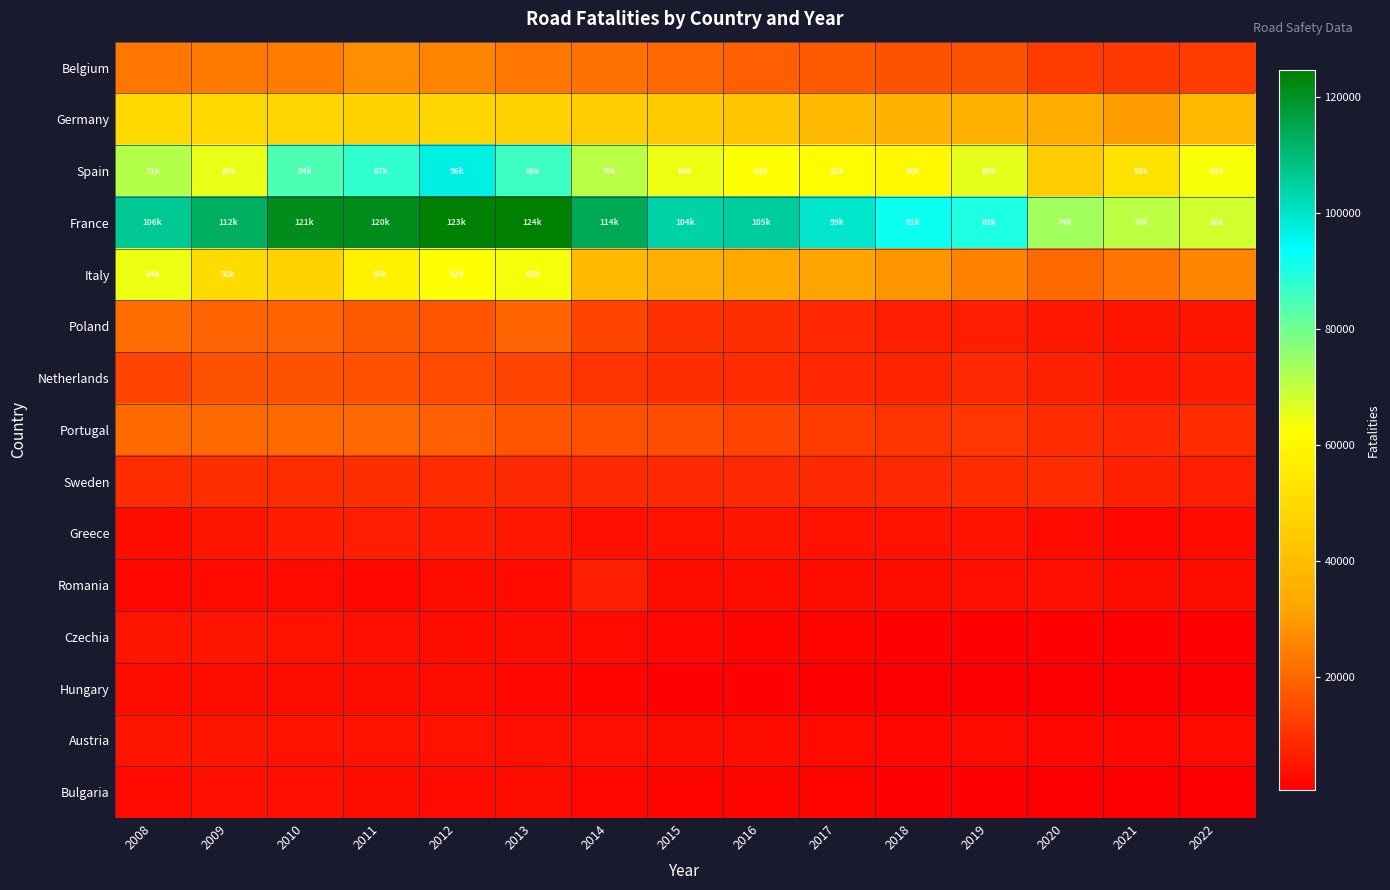

Reading right to left, what are all the values shown in this chart?

Belgium: 2022=12126	2021=11567	2020=11869	2019=16297	2018=16483	2017=17645	2016=18678	2015=20278	2014=21928	2013=22879	2012=25608	2011=27341	2010=23856	2009=23581	2008=22877
Germany: 2022=38195	2021=30125	2020=33872	2019=36052	2018=36756	2017=38849	2016=43009	2015=44666	2014=45475	2013=47234	2012=48711	2011=48021	2010=48166	2009=49317	2008=49913
Spain: 2022=63392	2021=53073	2020=45263	2019=65874	2018=60295	2017=61763	2016=62952	2015=64581	2014=70855	2013=86034	2012=96607	2011=87718	2010=84411	2009=65159	2008=71421
France: 2022=68000	2021=70502	2020=74190	2019=89966	2018=91953	2017=99558	2016=105636	2015=104116	2014=114093	2013=124657	2012=123814	2011=120966	2010=121038	2009=112765	2008=106633
Italy: 2022=26181	2021=22537	2020=20479	2019=24821	2018=28986	2017=31167	2016=33422	2015=35086	2014=39236	2013=63770	2012=62641	2011=58206	2010=47996	2009=50732	2008=64535
Poland: 2022=4832	2021=4874	2020=5288	2019=6473	2018=6801	2017=8114	2016=9634	2015=10210	2014=13868	2013=19533	2012=16685	2011=17729	2010=19359	2009=19267	2008=21085
Netherlands: 2022=5955	2021=5545	2020=7305	2019=8590	2018=7785	2017=7975	2016=8980	2015=9730	2014=10450	2013=13345	2012=14940	2011=15585	2010=16290	2009=16265	2008=13175
Portugal: 2022=8808	2021=7894	2020=8976	2019=10926	2018=10545	2017=11885	2016=13313	2015=15472	2014=15594	2013=16590	2012=18514	2011=20372	2010=20442	2009=20472	2008=20854
Sweden: 2022=6483	2021=7301	2020=8812	2019=9035	2018=8646	2017=8649	2016=8562	2015=8461	2014=8364	2013=8361	2012=9213	2011=9719	2010=9219	2009=9570	2008=8909
Greece: 2022=2833	2021=2403	2020=2541	2019=4335	2018=4358	2017=4271	2016=4738	2015=4316	2014=3800	2013=4919	2012=5992	2011=6636	2010=6079	2009=4715	2008=3293
Romania: 2022=3070	2021=3412	2020=3849	2019=3466	2018=3275	2017=3163	2016=3096	2015=3358	2014=6418	2013=2933	2012=3193	2011=2251	2010=2484	2009=2541	2008=2464
Czechia: 2022=1422	2021=1230	2020=1248	2019=1439	2018=1406	2017=1585	2016=1646	2015=2022	2014=2547	2013=3051	2012=3416	2011=3881	2010=4019	2009=4687	2008=4641
Hungary: 2022=533	2021=541	2020=608	2019=633	2018=696	2017=841	2016=1104	2015=1440	2014=1954	2013=2298	2012=3036	2011=3203	2010=3396	2009=3159	2008=3128
Austria: 2022=2536	2021=2118	2020=2137	2019=2628	2018=2396	2017=2610	2016=3103	2015=3416	2014=3481	2013=3737	2012=4092	2011=4066	2010=4310	2009=4577	2008=4786
Bulgaria: 2022=902	2021=840	2020=1002	2019=1183	2018=1265	2017=1558	2016=1666	2015=1946	2014=2326	2013=2977	2012=2955	2011=3110	2010=3737	2009=3596	2008=2868